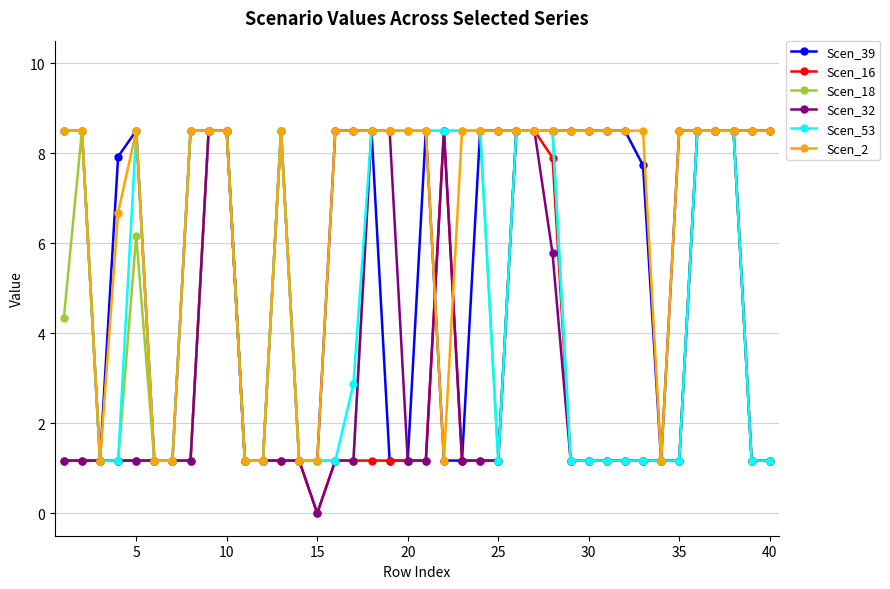

Which series has the largest total across all categories?

Scen_2